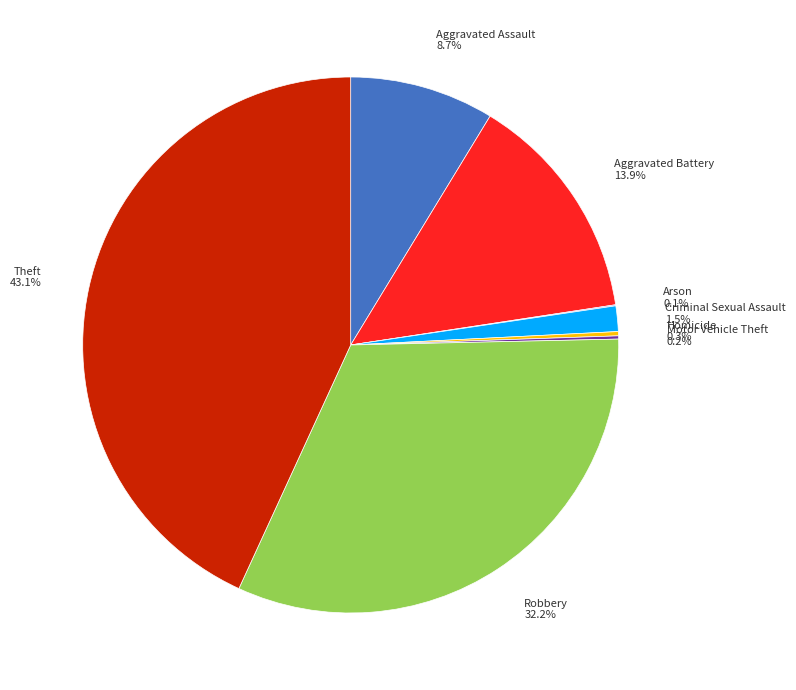

To the nearest percent, what is the difference between the largest and smallest slice percentages?

43%